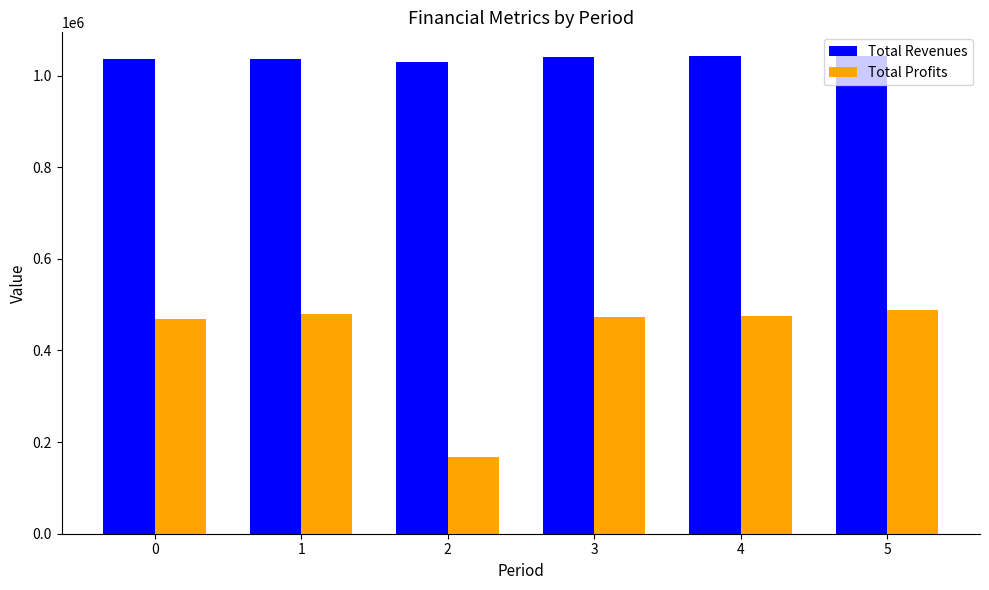

Is it true that Total Revenues equals 1037135.0 at 0?

True